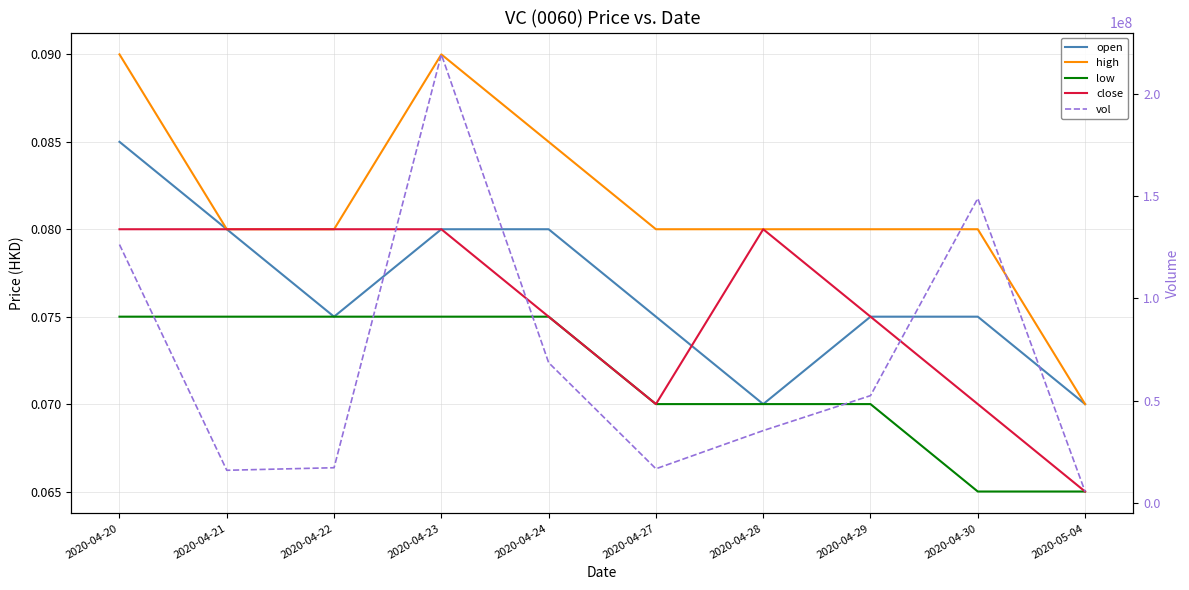

True or false: close and low cross at least once.

False